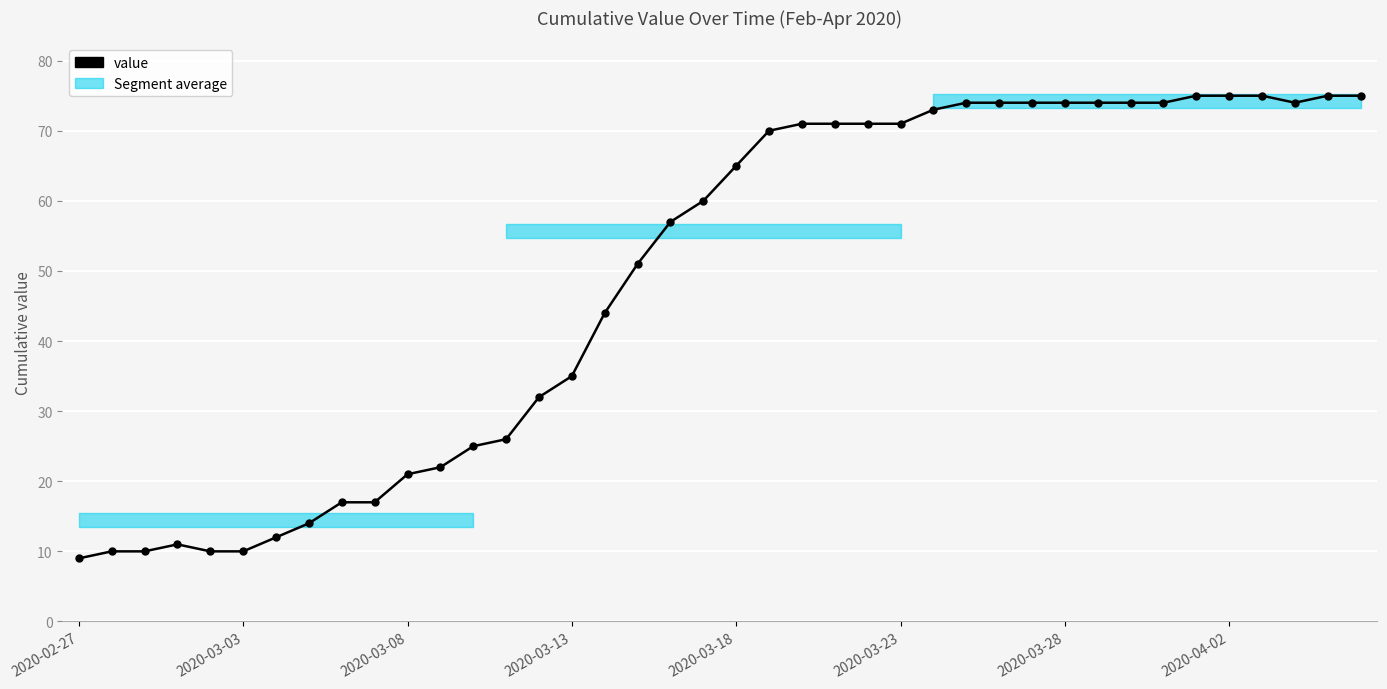

Which has a higher value, 23 or 37?

37